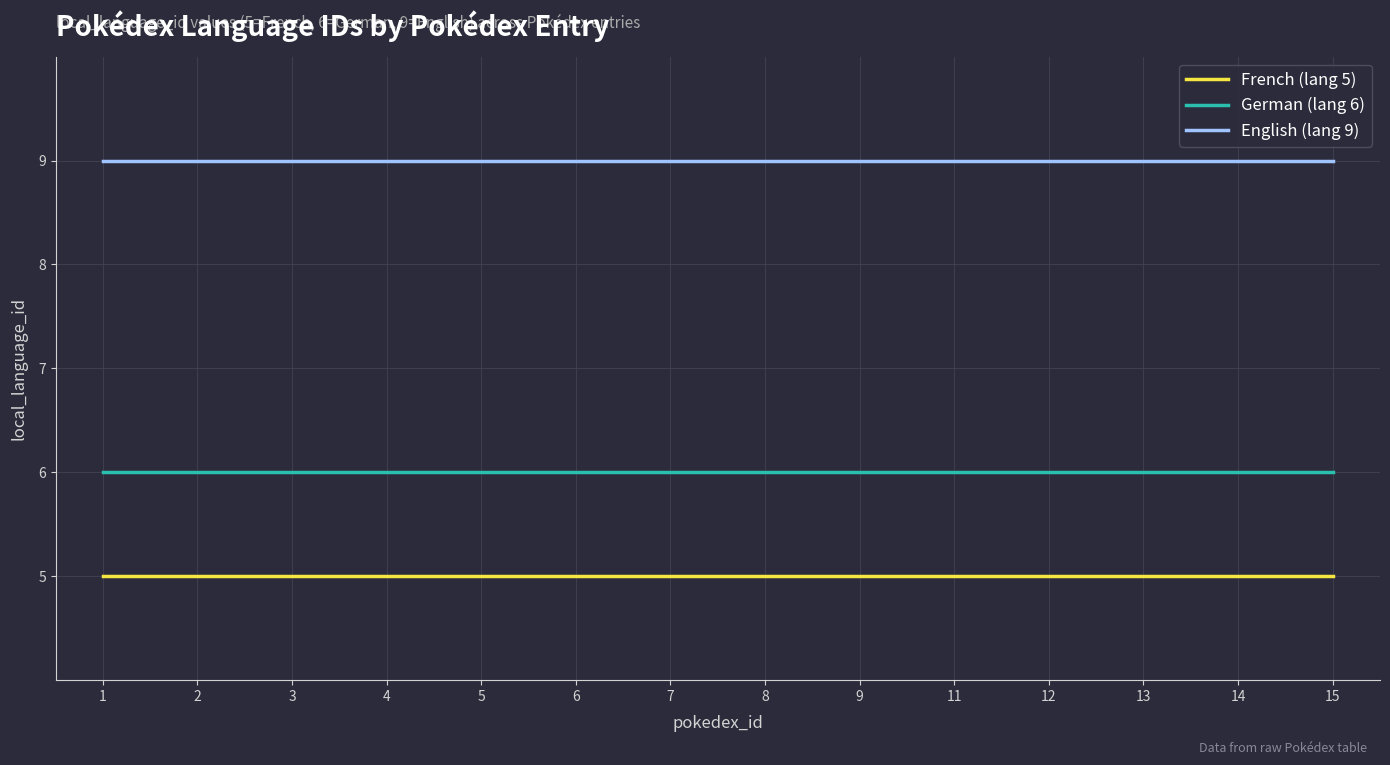

What is the greatest value displayed?

9